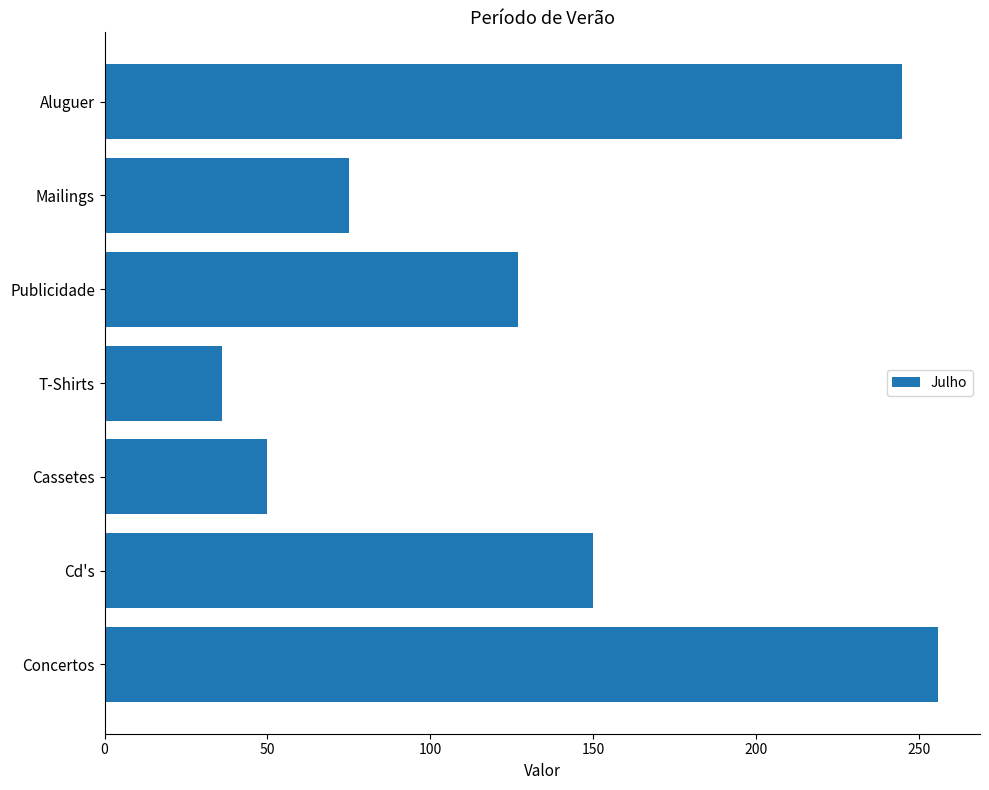

Which has a higher value, Mailings or Aluguer?

Aluguer